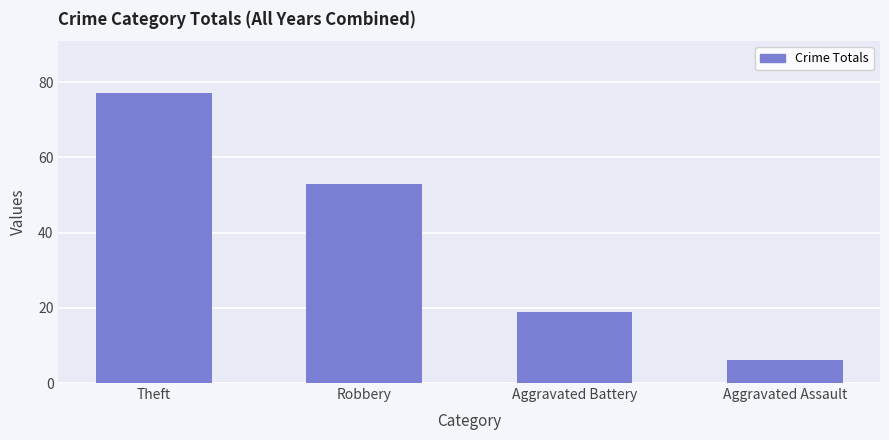

Reading left to right, what are all the values shown in this chart?

77	53	19	6